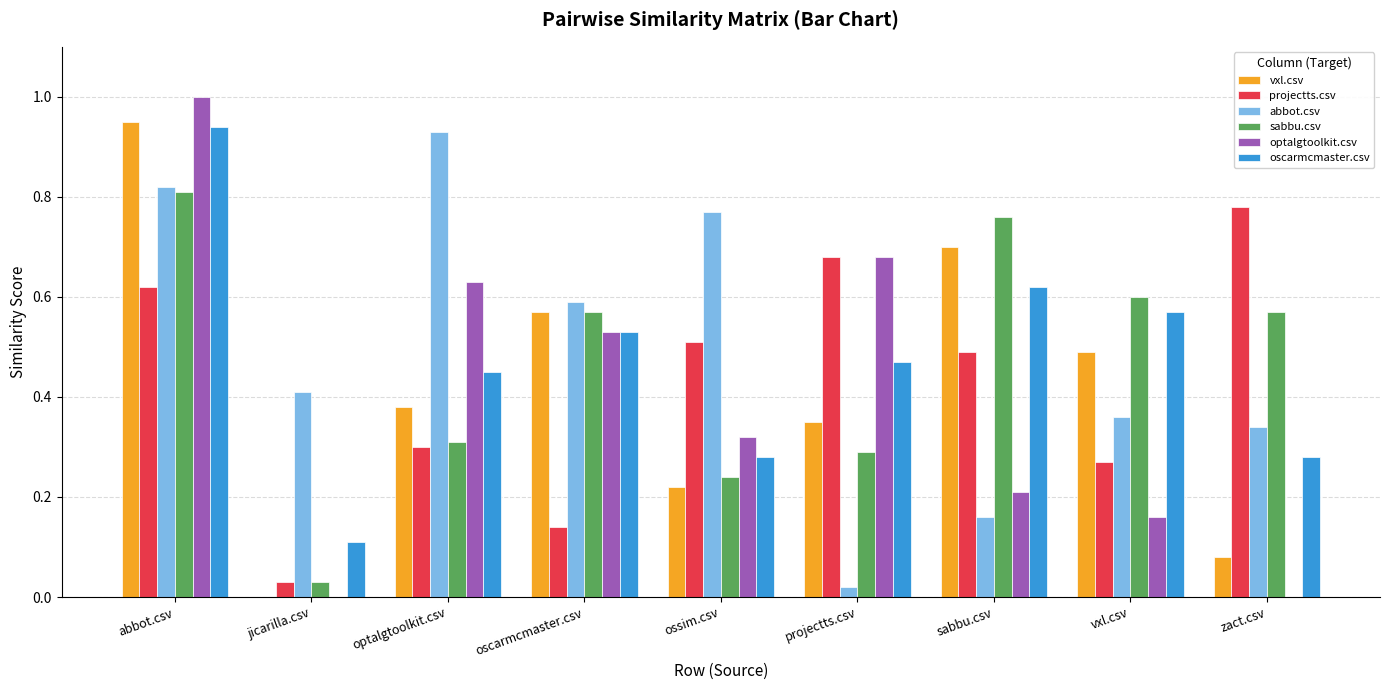

True or false: optalgtoolkit.csv has a value of 0.0 at jicarilla.csv.

True